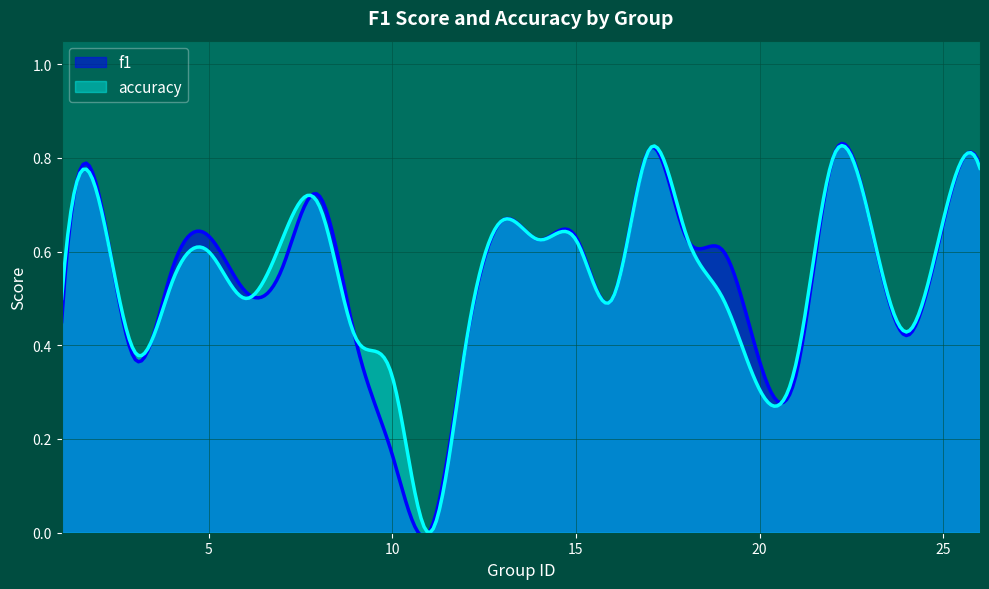

At 7, list the series in order from smallest to largest.

f1, accuracy